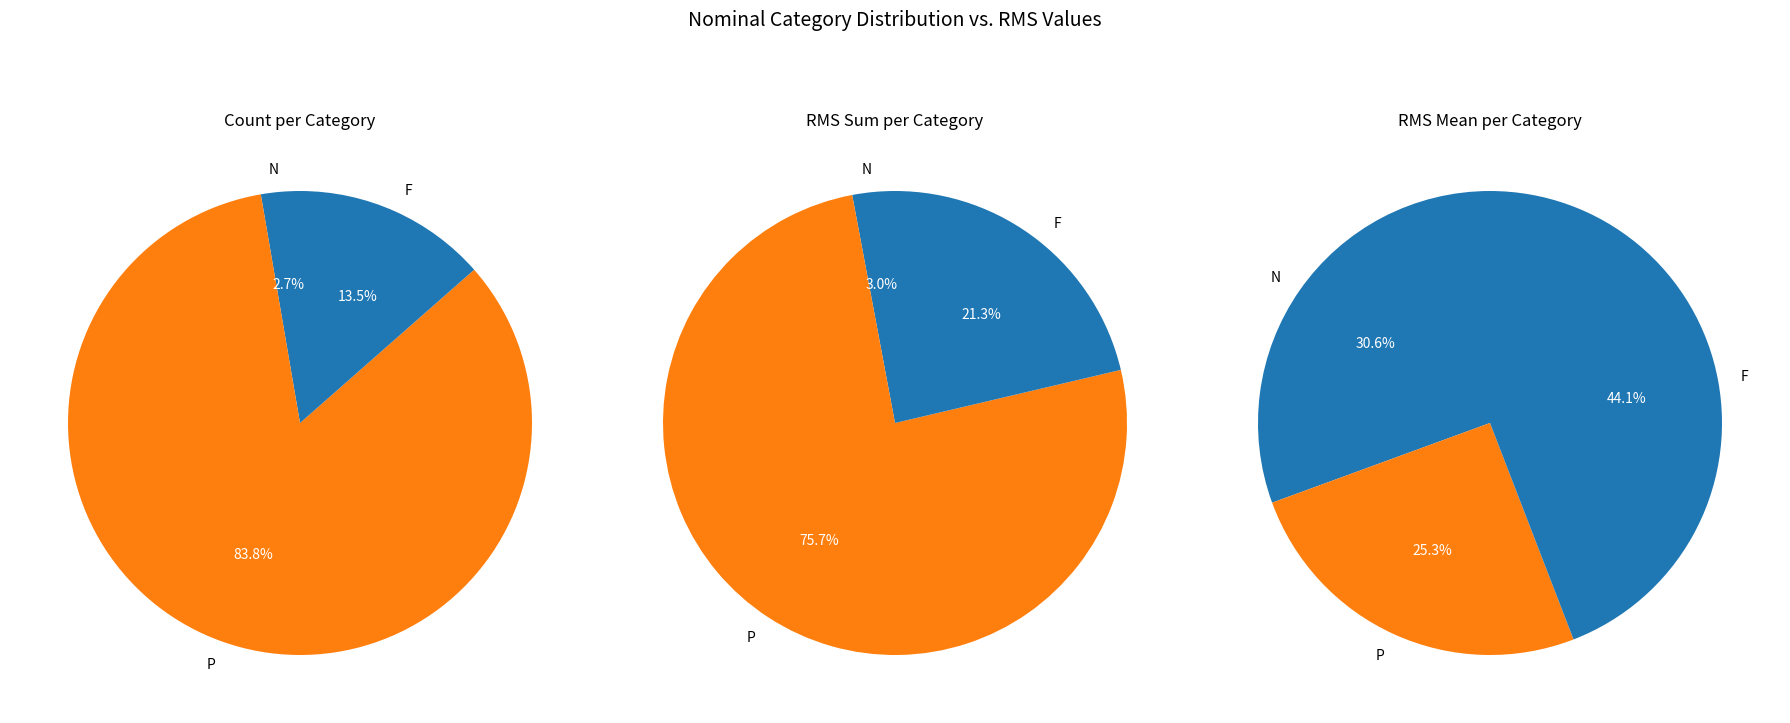

To the nearest percent, what is the difference between the N and F slice percentages?

13%